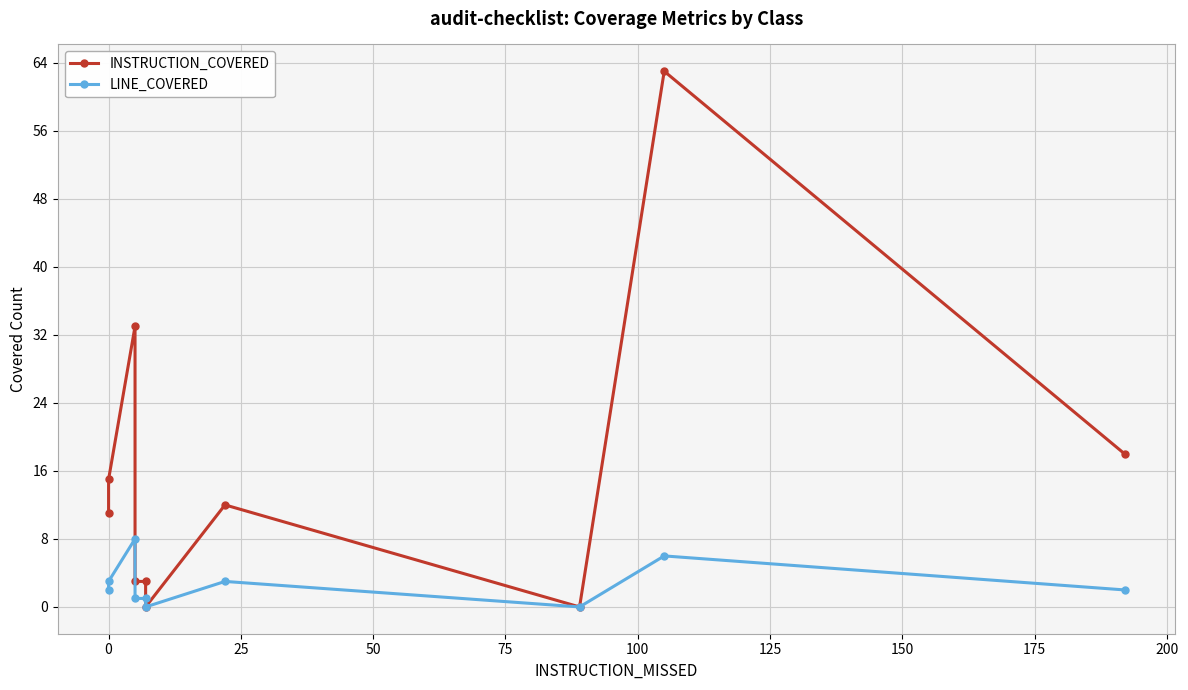

How many data points in LINE_COVERED are above 2?

4